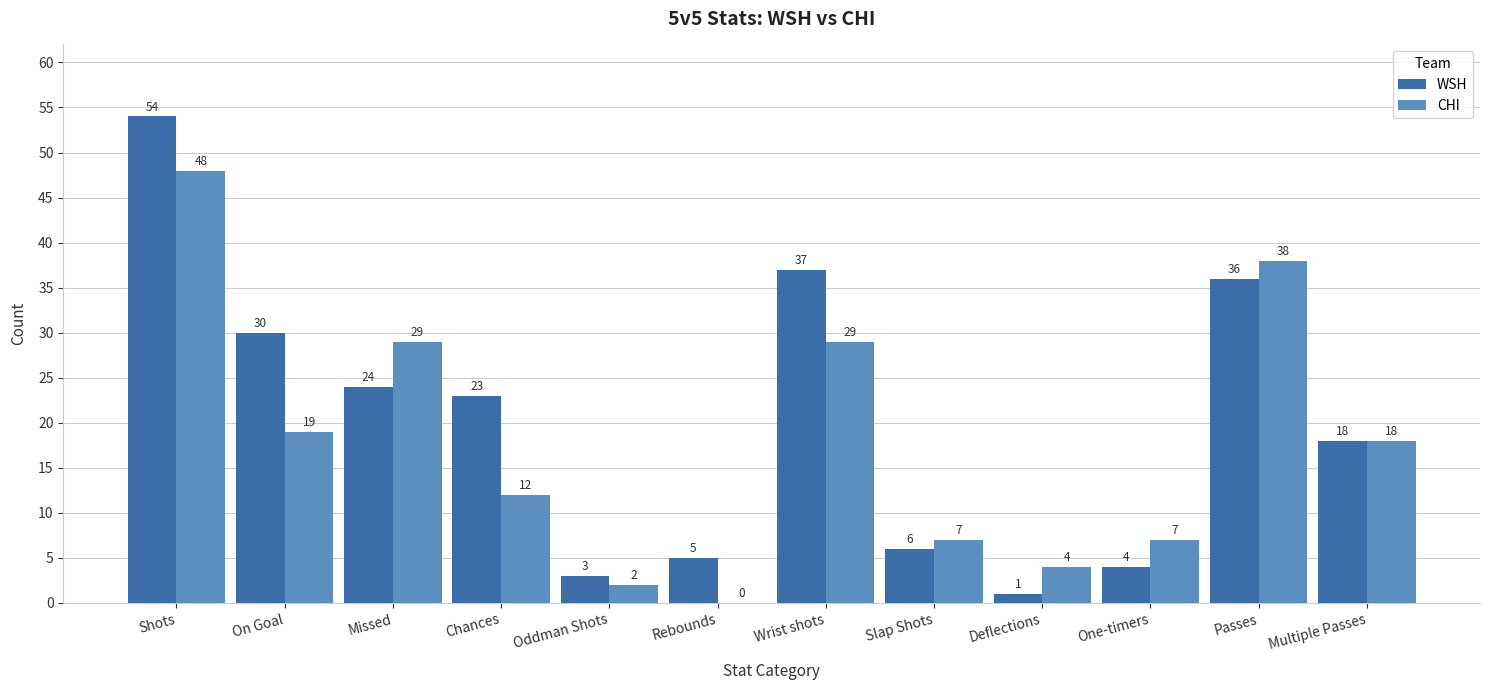

Where does the WSH series first go above 23?

Shots